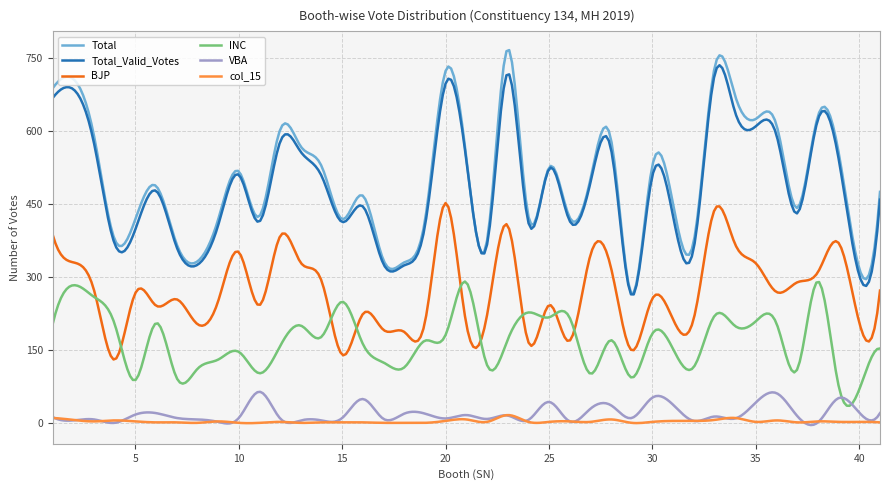

Does the chart have visible grid lines?

Yes